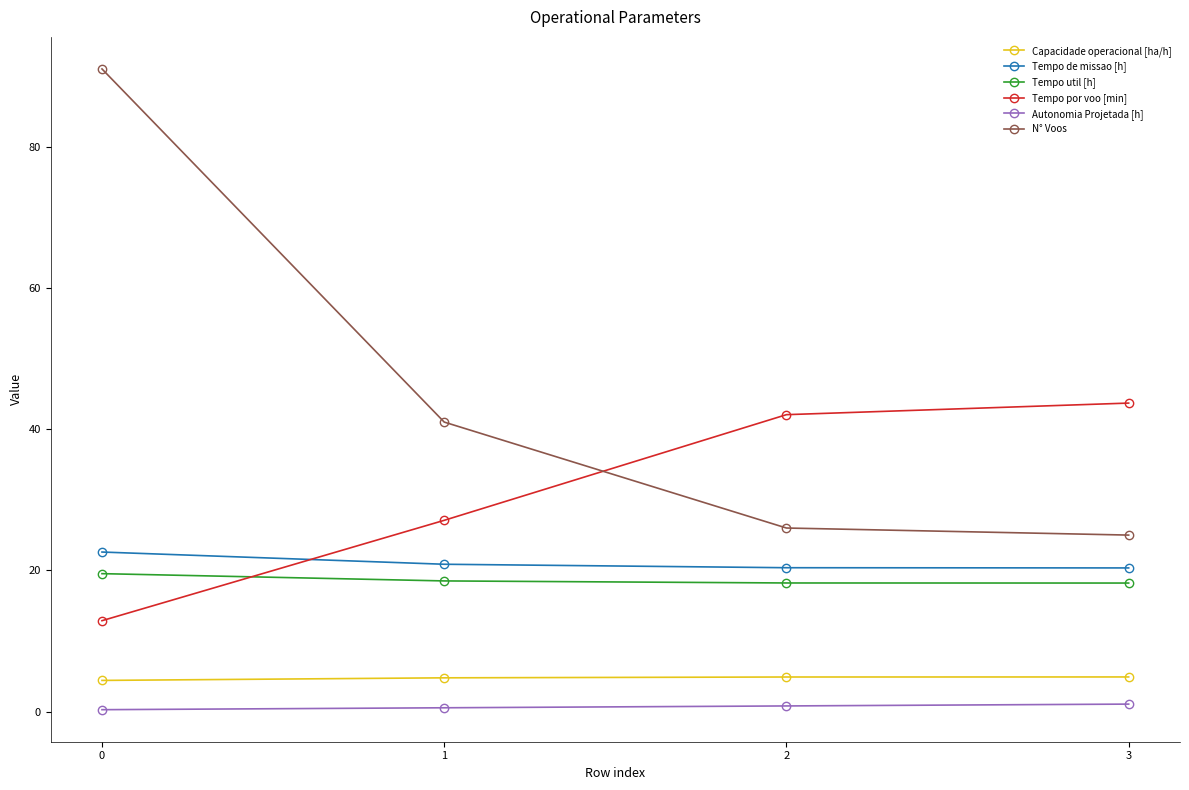

True or false: Tempo por voo [min] and Autonomia Projetada [h] intersect in this chart.

False